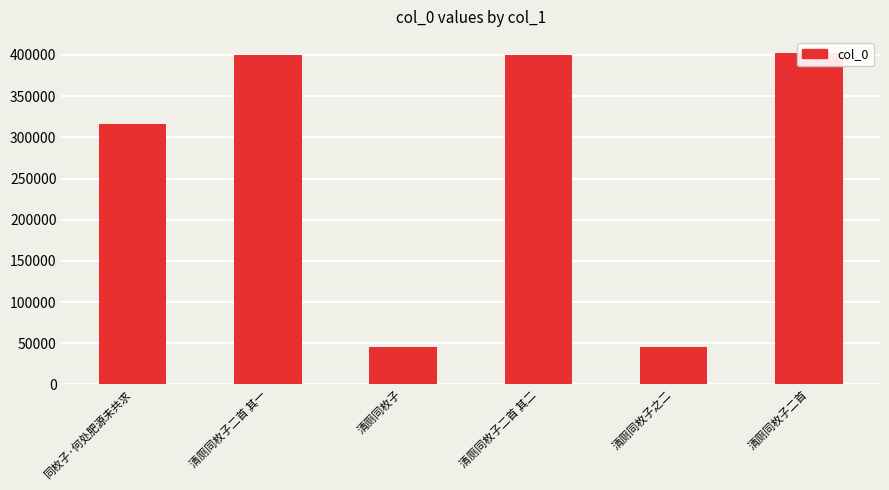

What is the difference between the values at 清厕同枚子之二 and 同枚子·何处肥源未共求?

270552